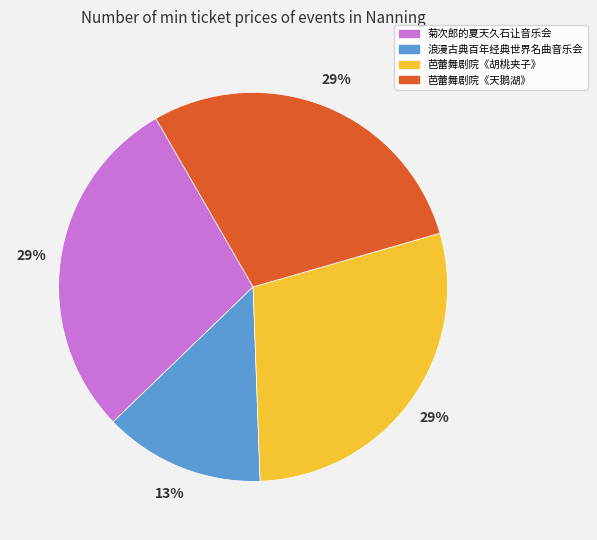

How many slices are in this pie chart?

4